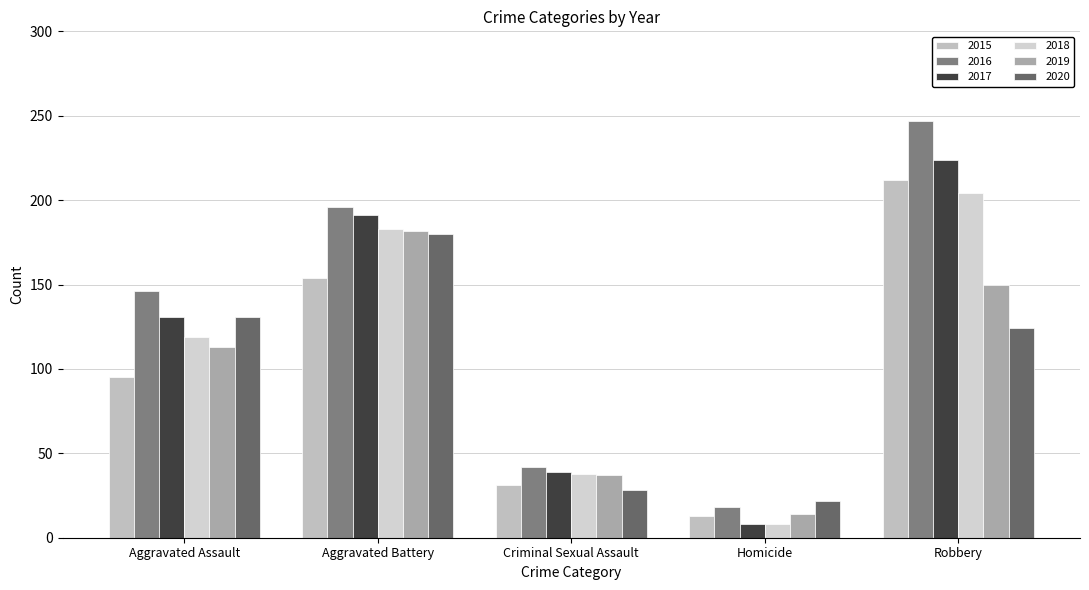

List the series in order of their peak value, lowest first.

2020, 2019, 2018, 2015, 2017, 2016